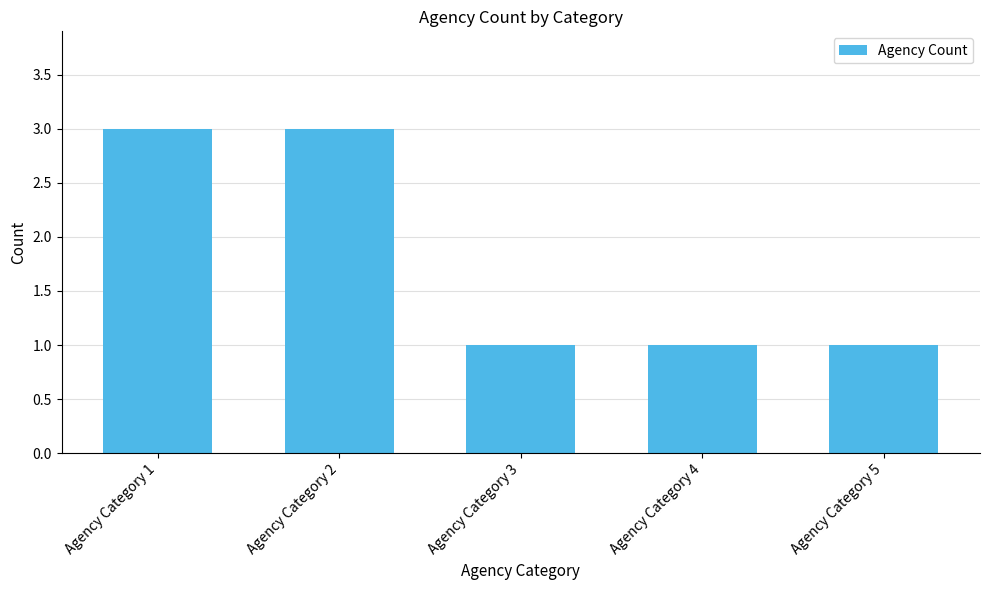

What is the maximum value shown in the chart?

3